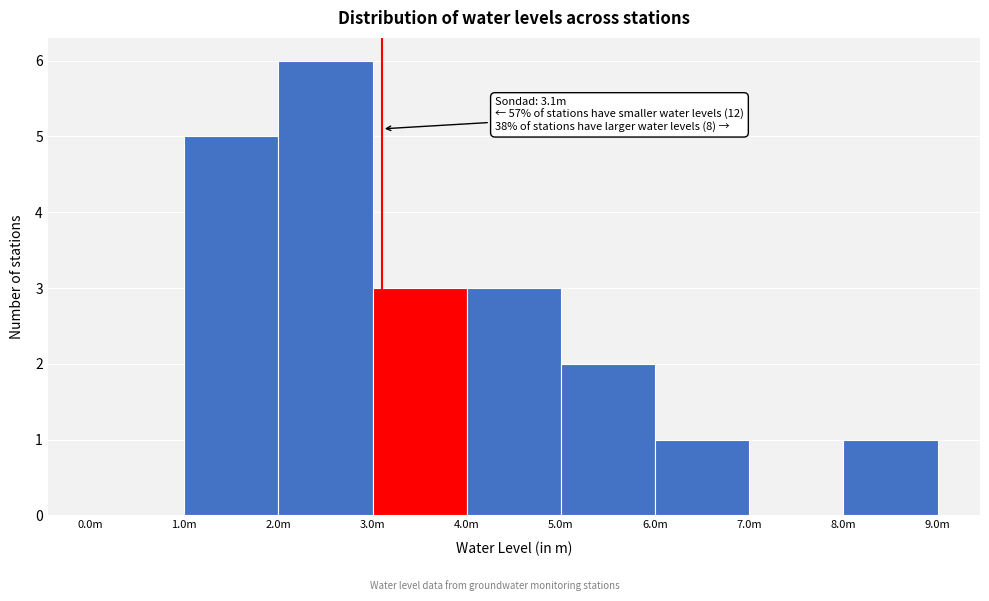

Reading left to right, list all the values displayed in this chart.

0.0m=0	1.0m=5	2.0m=6	3.0m=3	4.0m=3	5.0m=2	6.0m=1	7.0m=0	8.0m=1